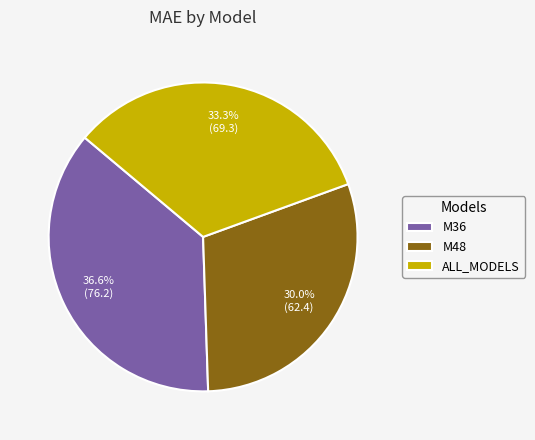

Rank the categories by value from lowest to highest.

M48, ALL_MODELS, M36